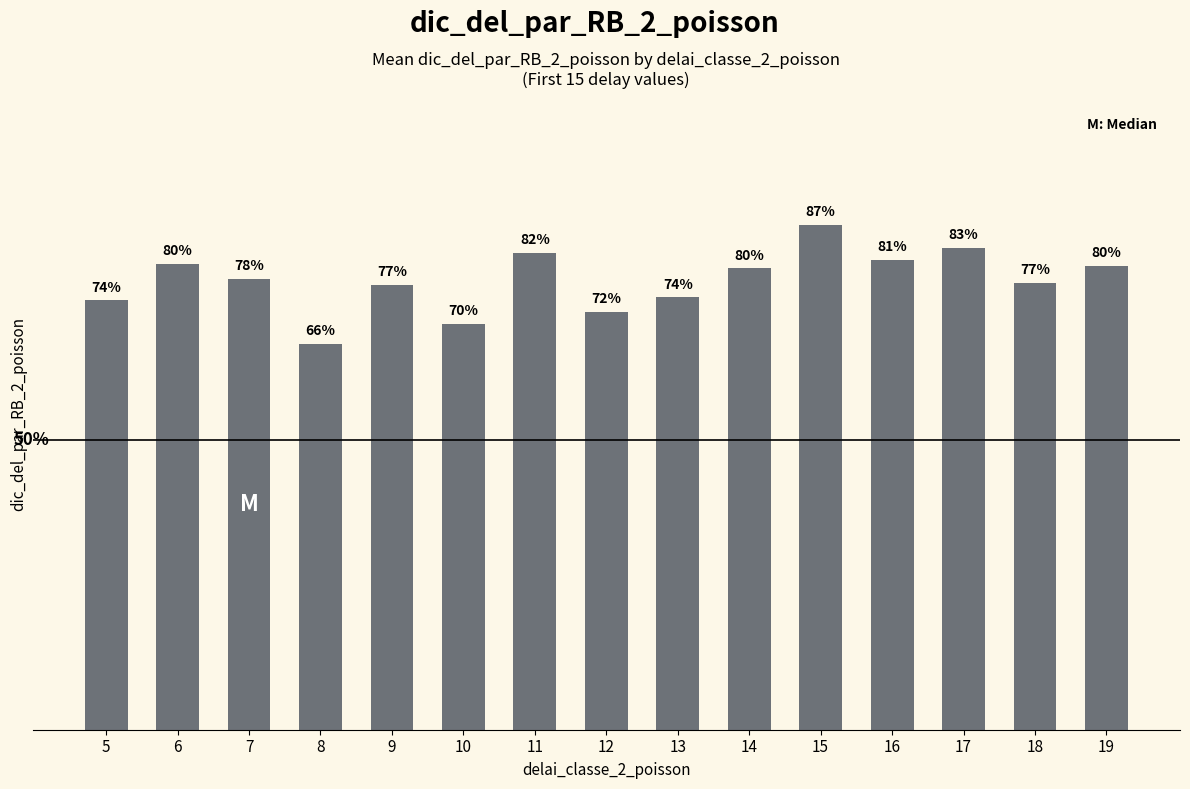

List the labels in order of value, largest first.

15, 17, 11, 16, 6, 19, 14, 7, 18, 9, 13, 5, 12, 10, 8